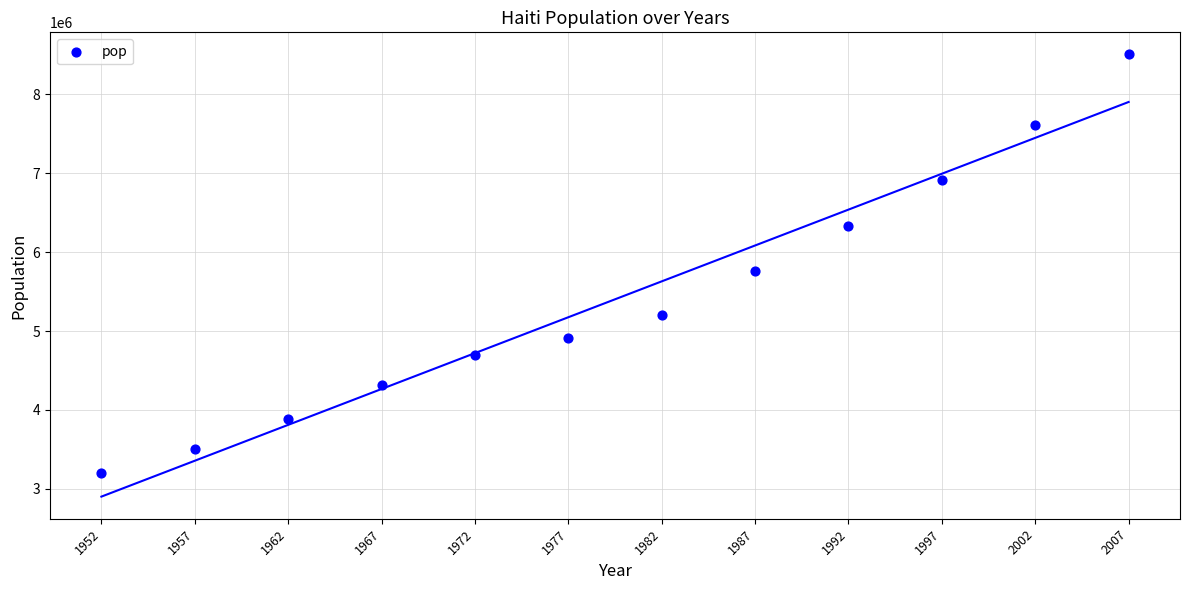

What Y value in the scatter plot is closest to 5852151?

5756203